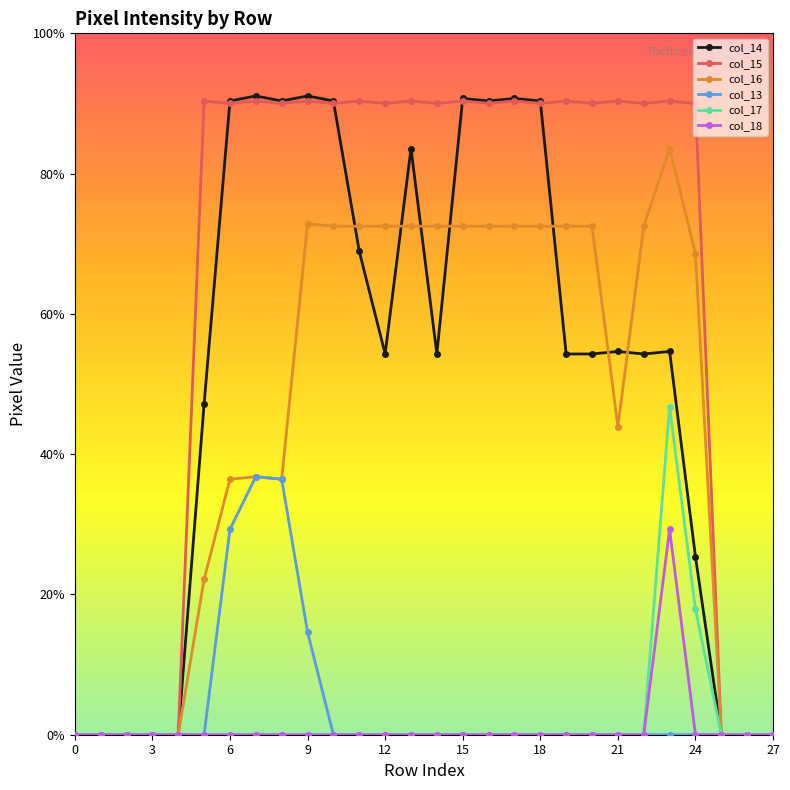

What are all the series names shown in the legend?

col_14, col_15, col_16, col_13, col_17, col_18